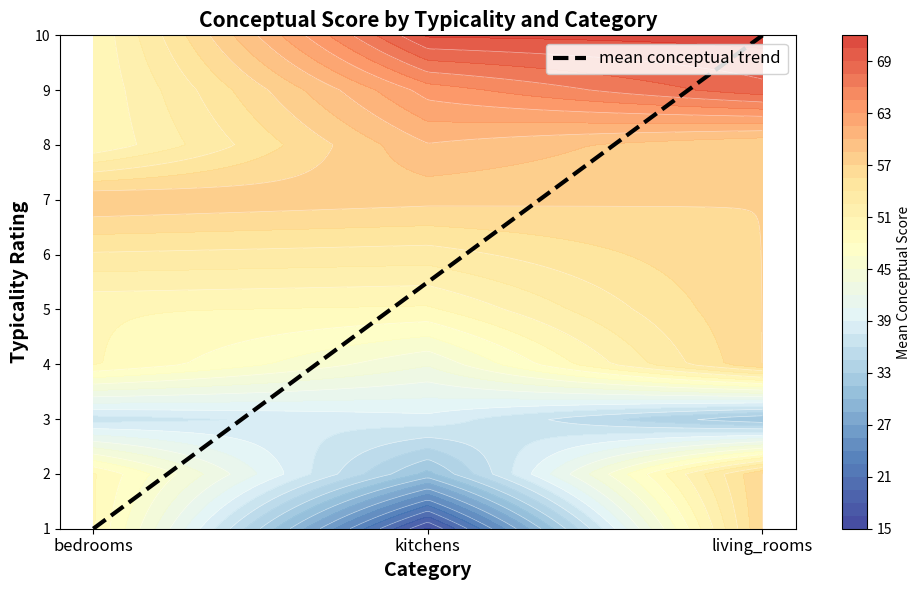

Count the number of values greater than 6.

4